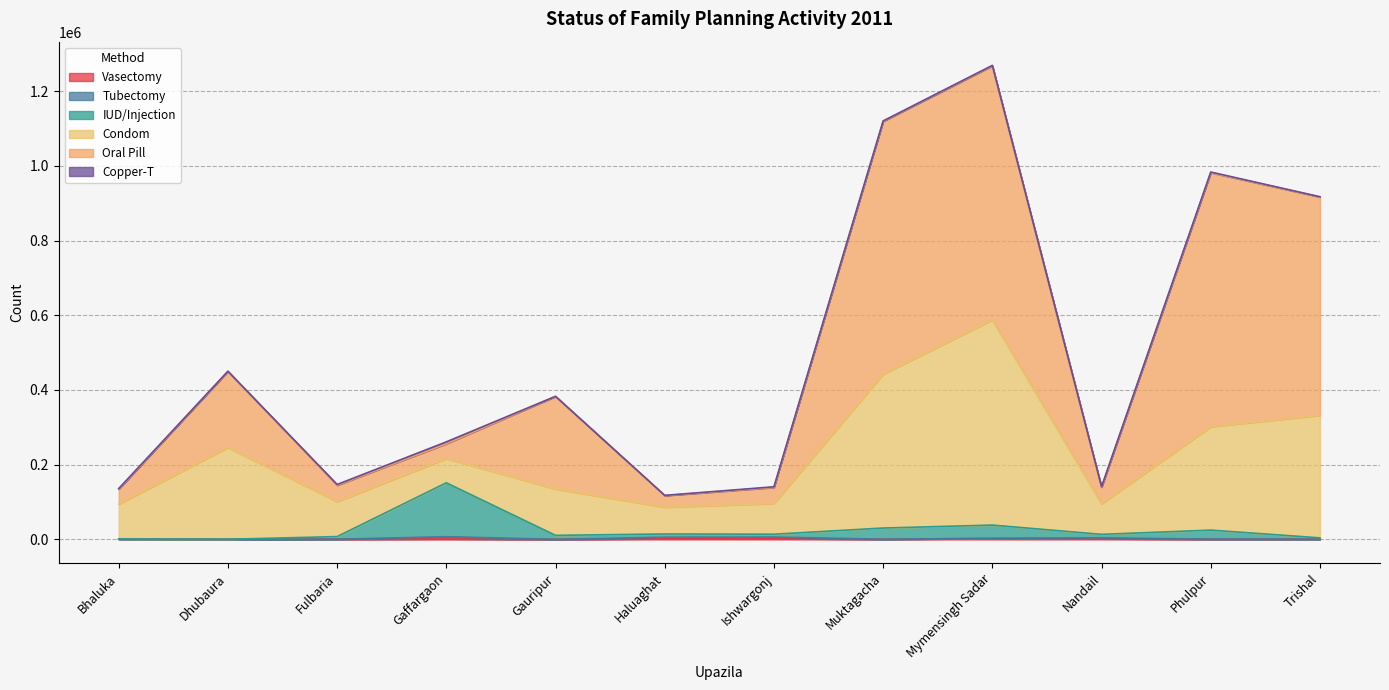

What is the label of the 4th point from the right?

Mymensingh Sadar